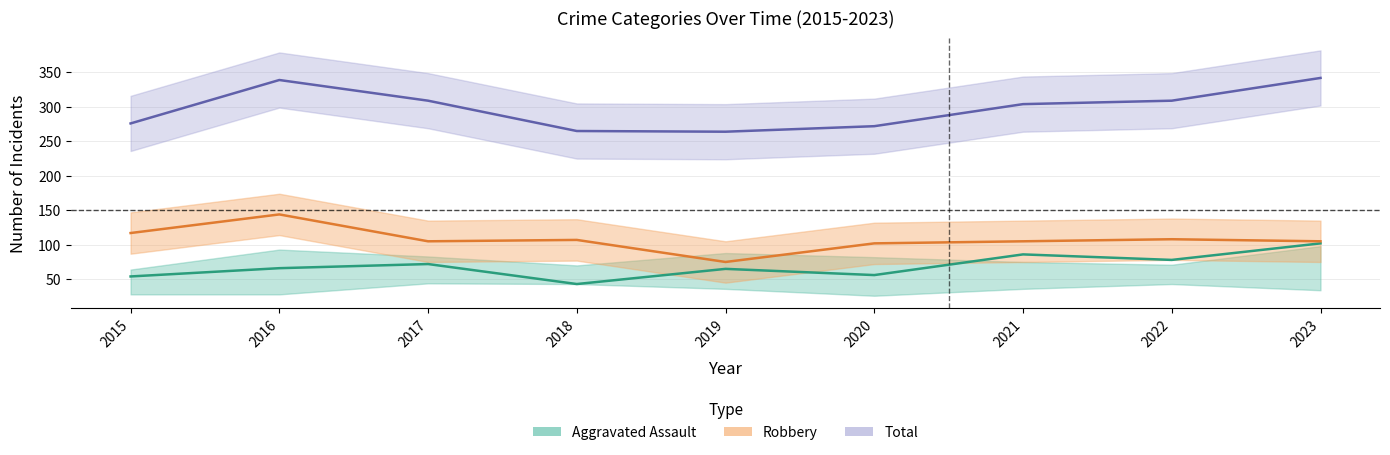

Reading left to right, extract all data points from this chart.

Aggravated Assault: 54	66	72	43	65	56	86	78	102
Robbery: 117	144	105	107	75	102	105	108	105
Total: 276	339	309	265	264	272	304	309	342